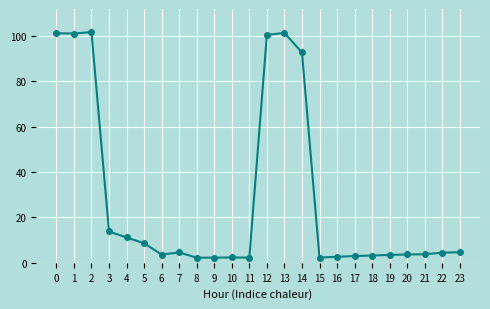

What is the sum of the values at 6 and 18?

6.8